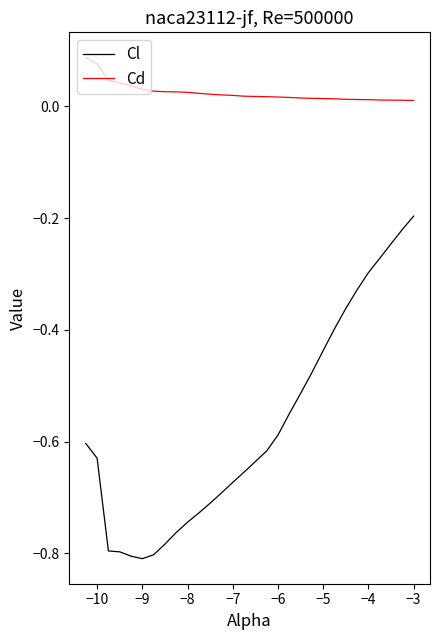

Rank the series by their average value, from lowest to highest.

Cl, Cd